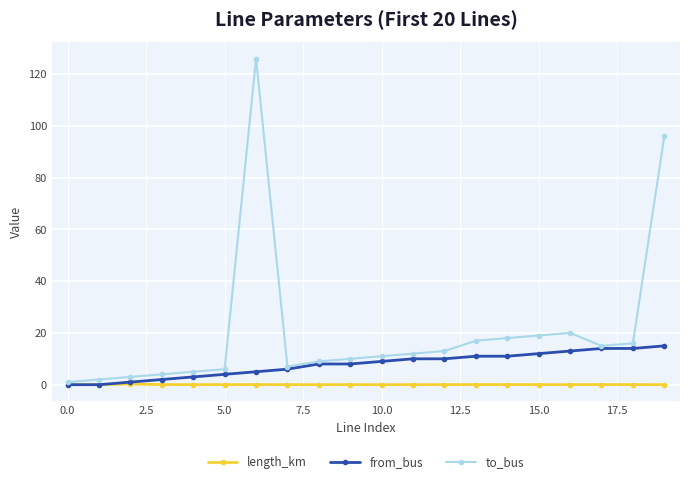

List the series in order of their peak value, highest first.

to_bus, from_bus, length_km